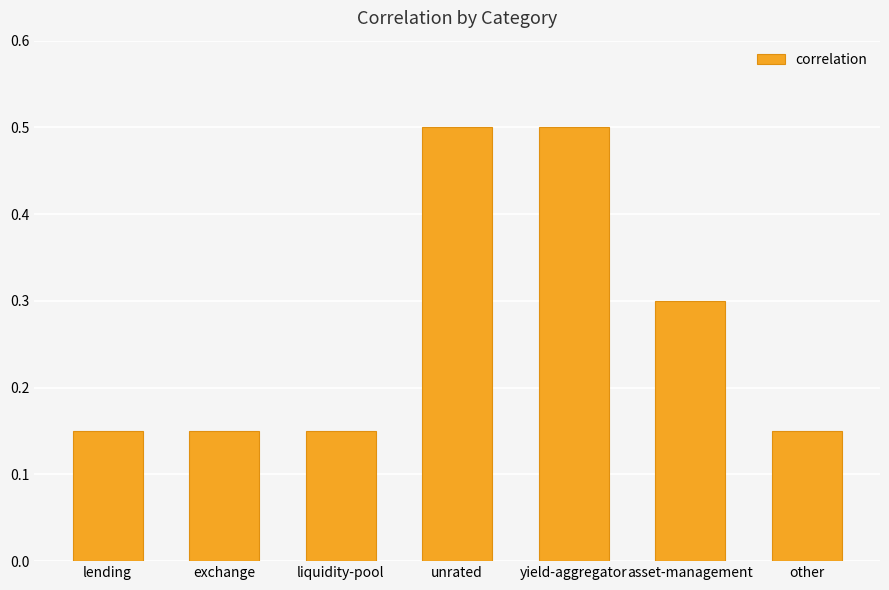

Which has a higher value, unrated or liquidity-pool?

unrated